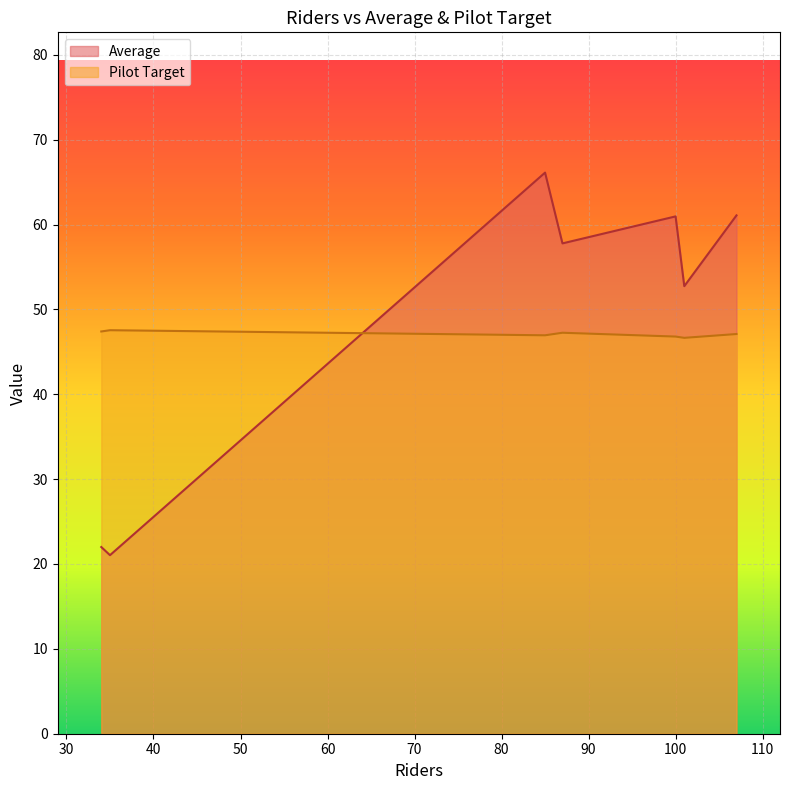

True or false: Pilot Target and Average cross at least once.

True